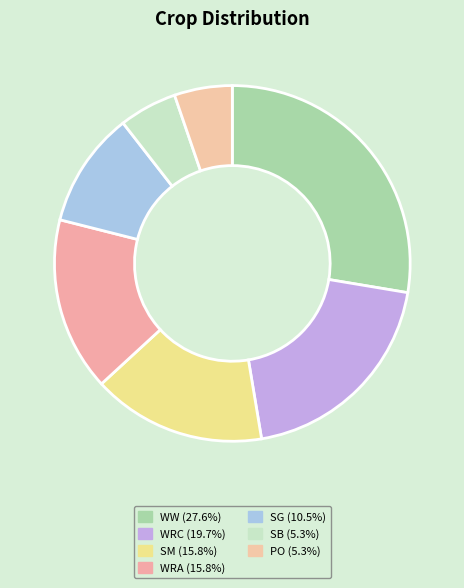

How many slices are in this pie chart?

7